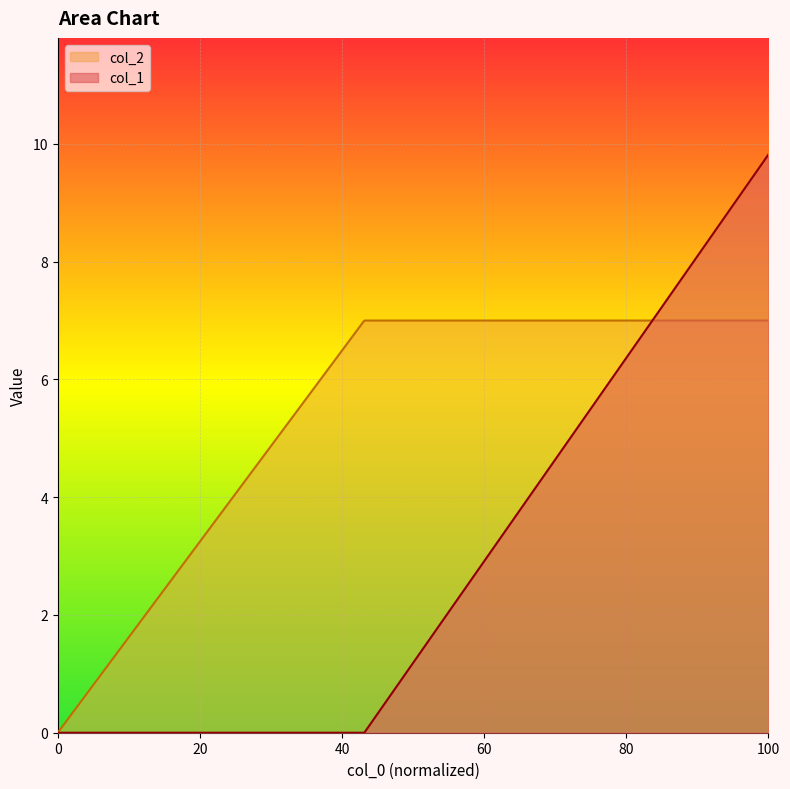

True or false: col_1 has more than 2 points higher than both neighbors.

False